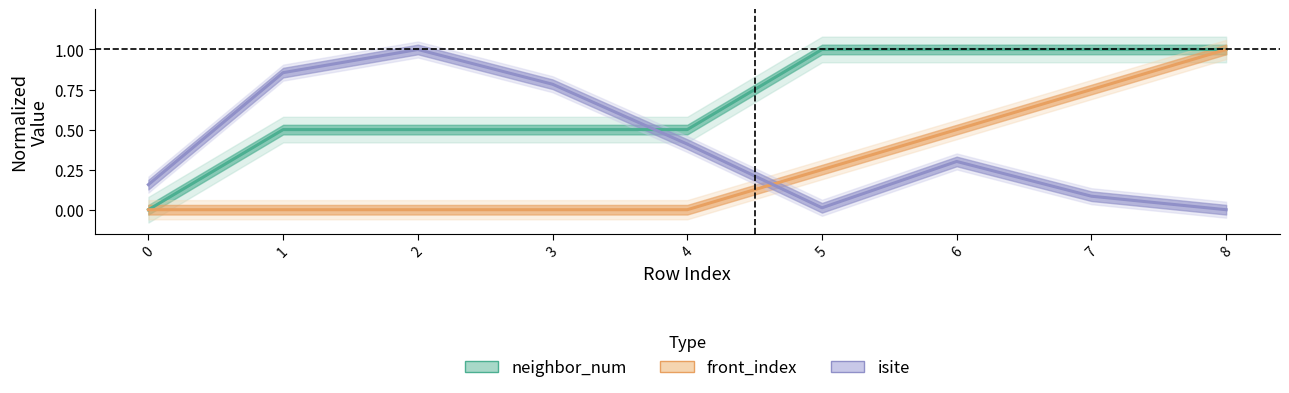

Reading left to right, what are all the values shown in this chart?

isite: 0.2	0.9	1.0	0.8	0.4	0.0	0.3	0.1	0.0
neighbor_num: 0.0	0.5	0.5	0.5	0.5	1.0	1.0	1.0	1.0
front_index: 0.0	0.0	0.0	0.0	0.0	0.2	0.5	0.8	1.0